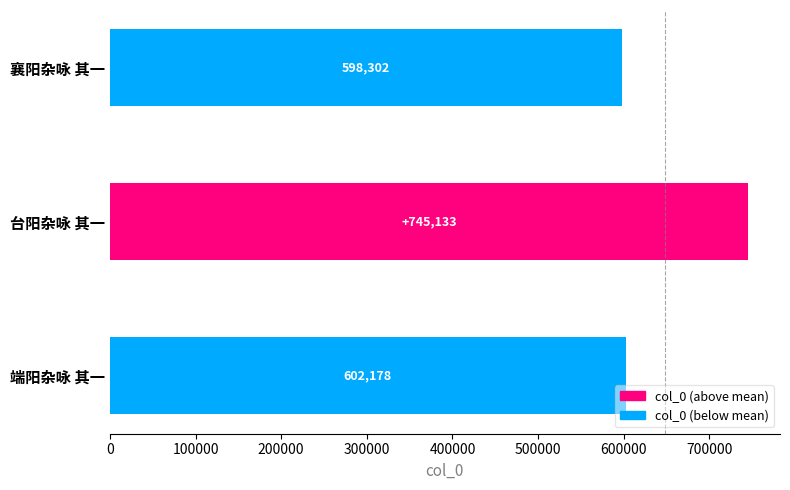

What is the difference between the maximum and second lowest values?

142955